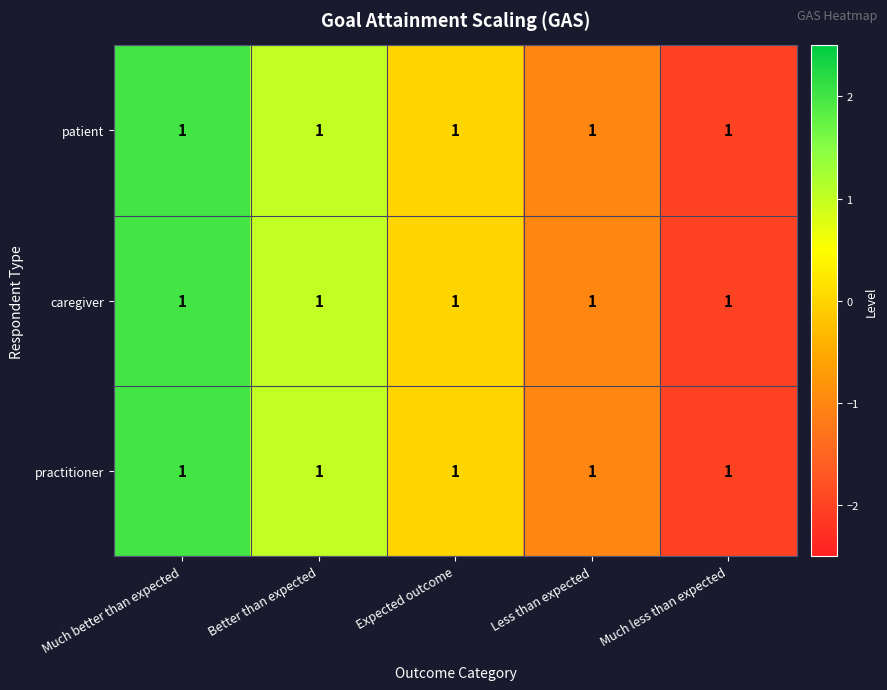

List the labels in order of practitioner value, largest first.

Much better than expected, Better than expected, Expected outcome, Less than expected, Much less than expected